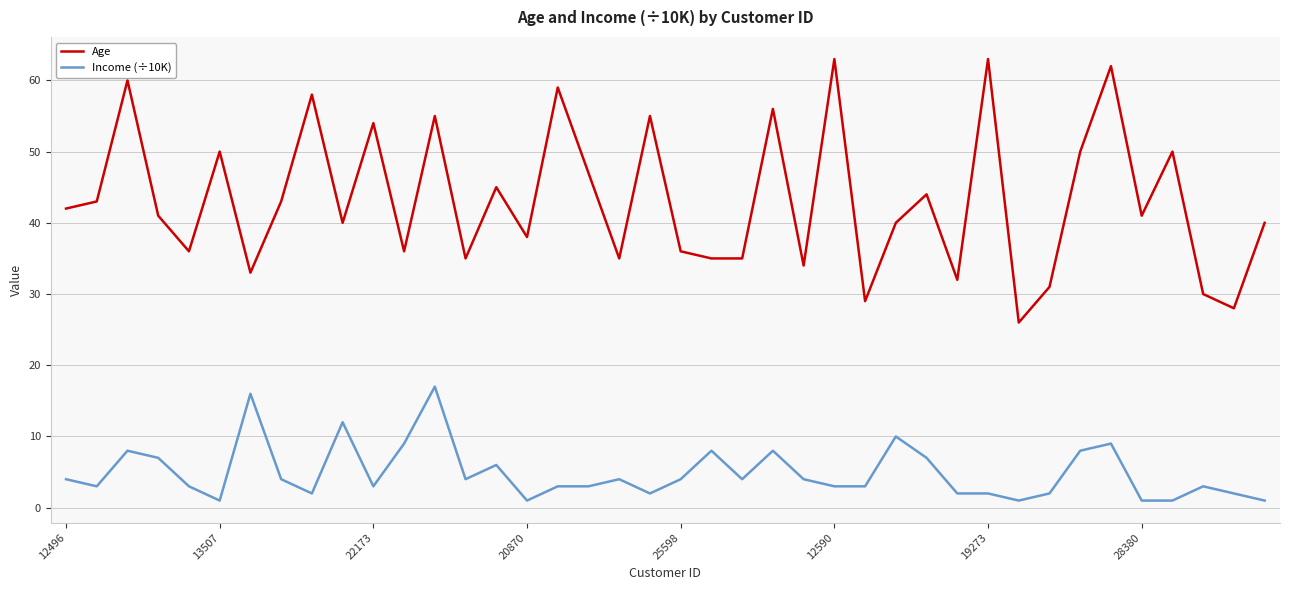

Does the chart display data point markers on the line(s)?

No